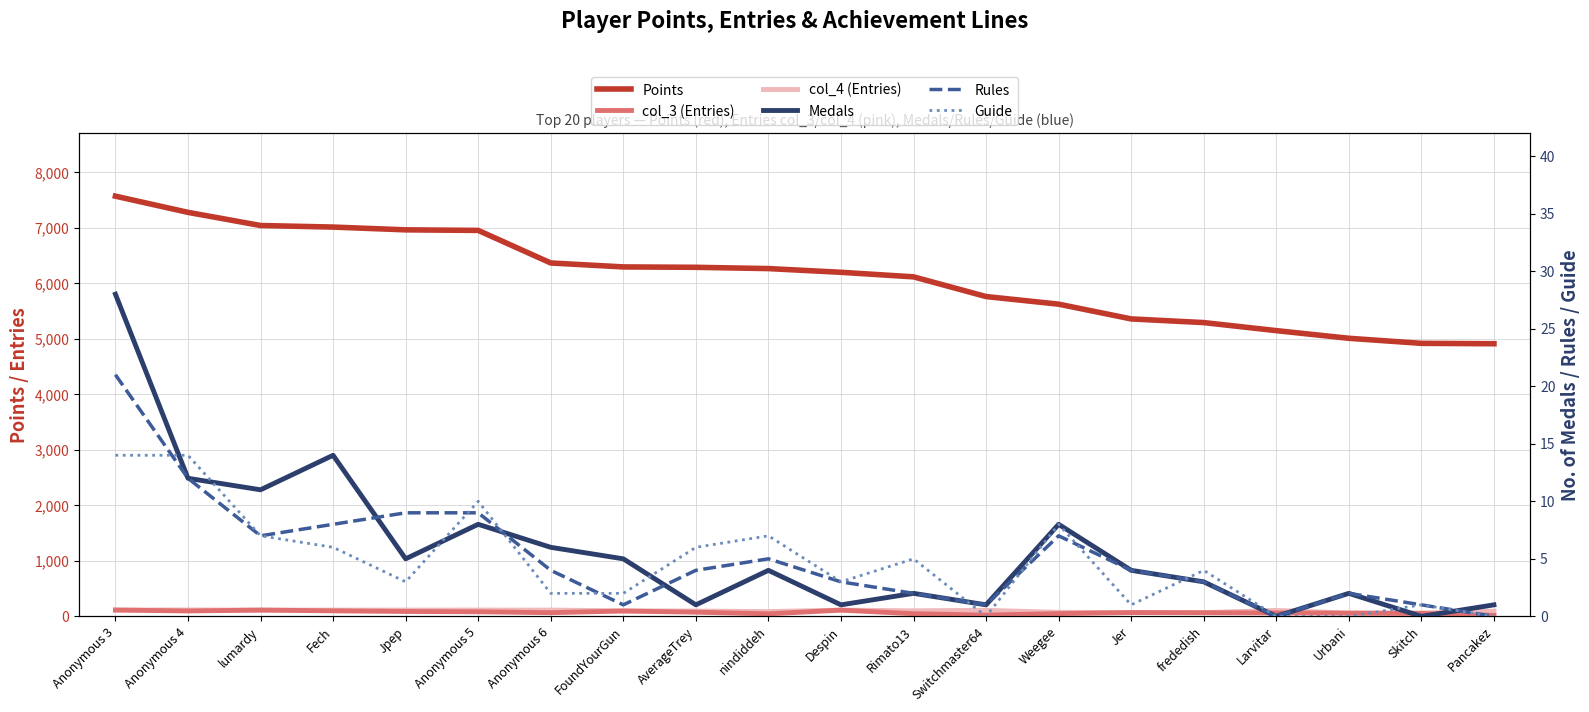

What is the difference between the maximum and second lowest values in the col_3 (Entries) series?

91